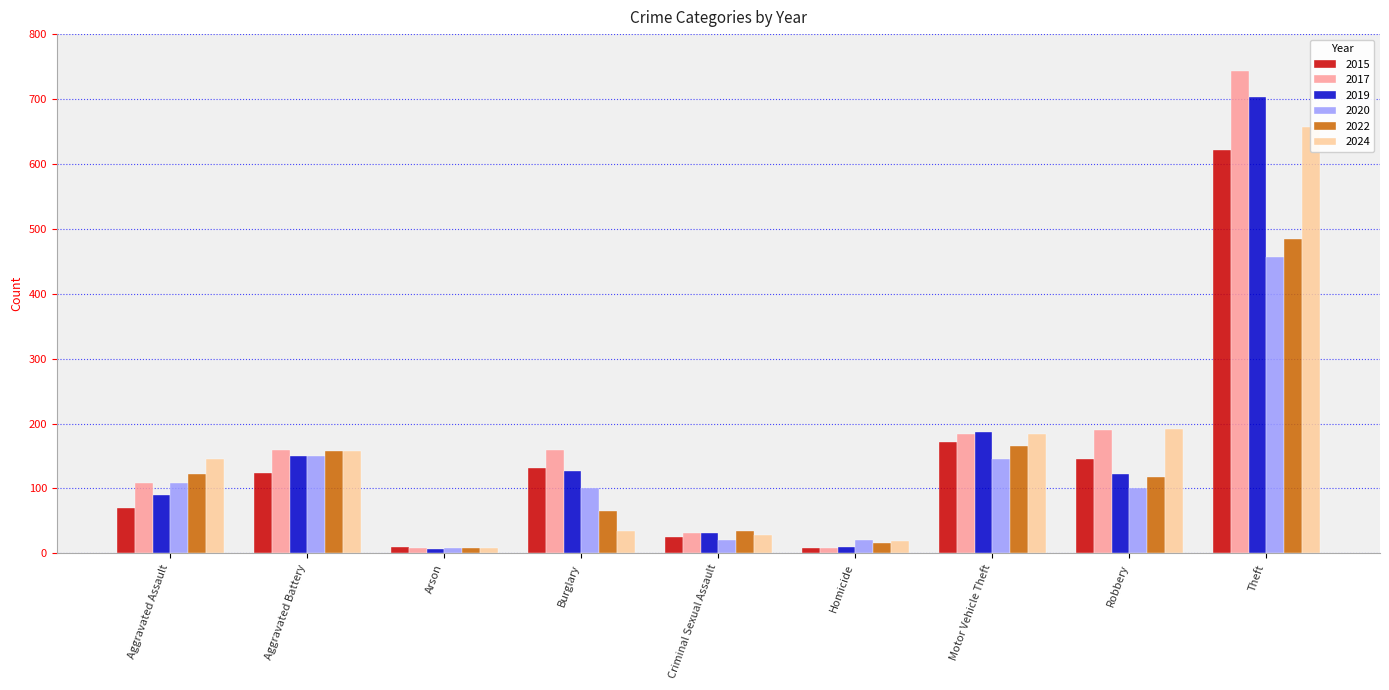

How many data points in 2020 are less than 100?

3